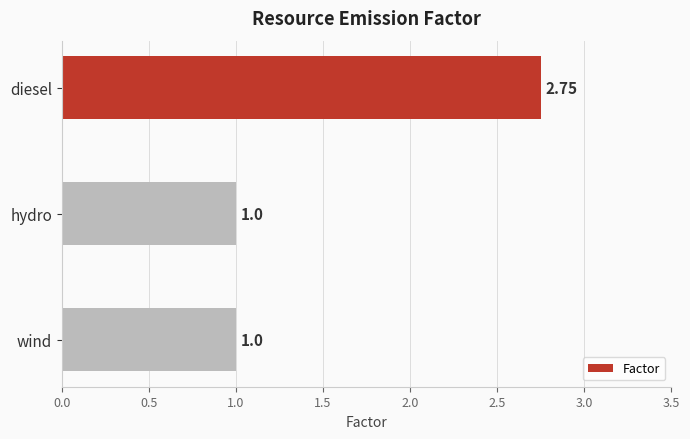

Are the bars horizontal?

Yes